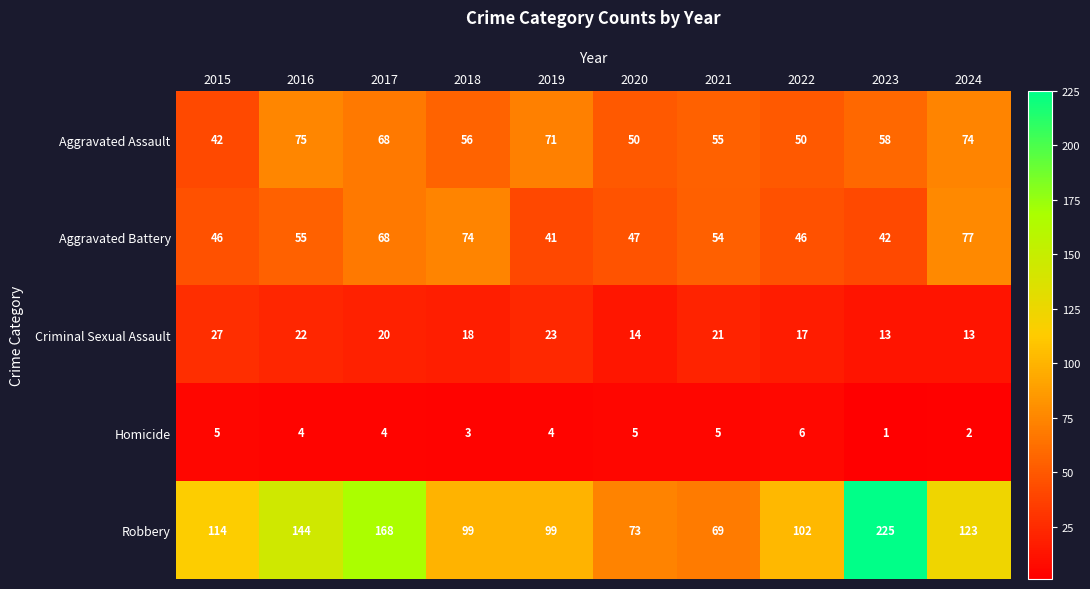

What is the total value across all series at 2021?

204